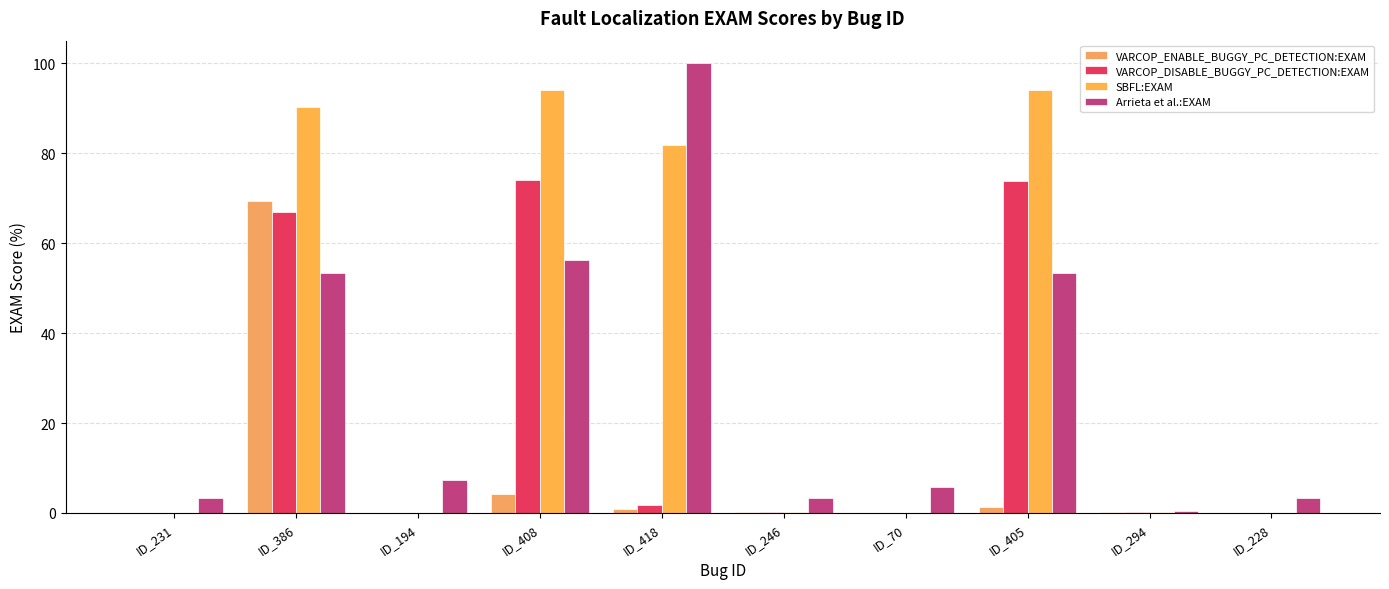

How many groups of bars are there?

10